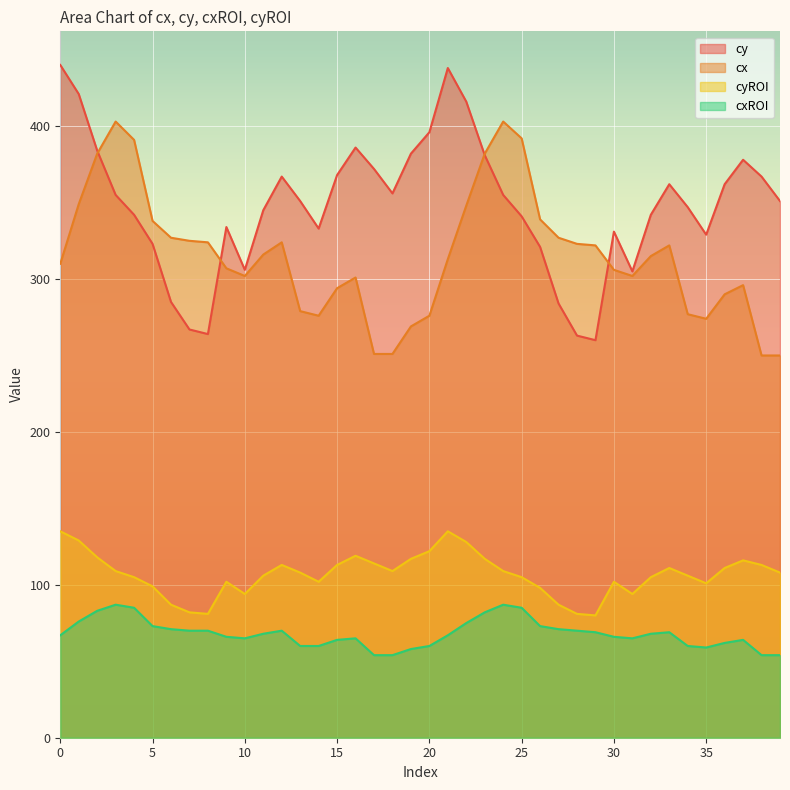

What is the difference between the cxROI values at 25 and 29?

16